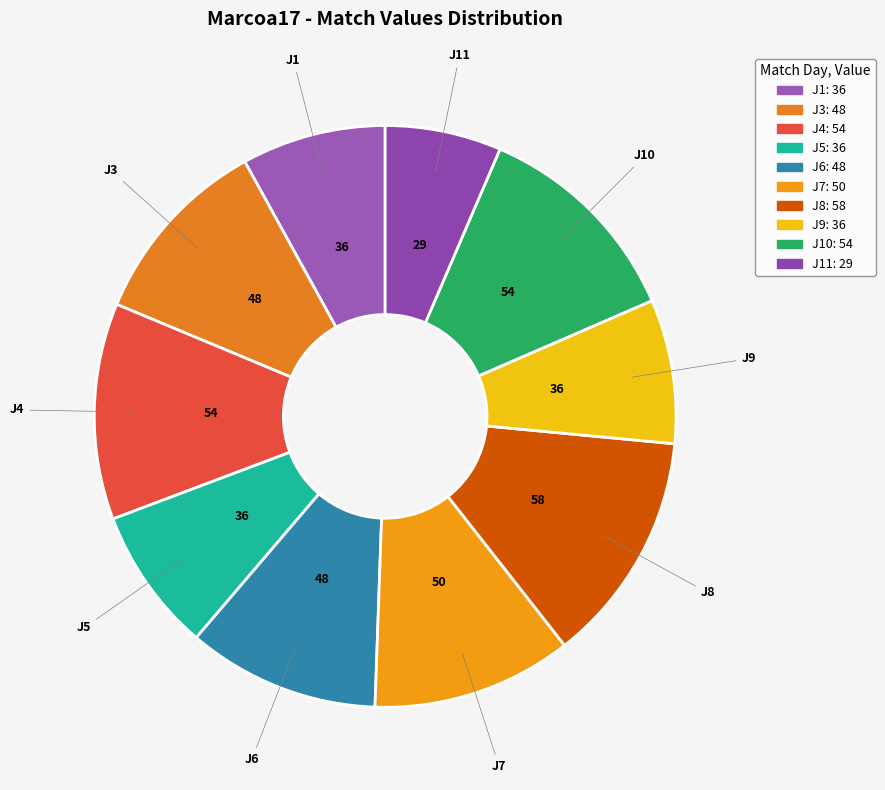

Count the number of slices in the pie.

10